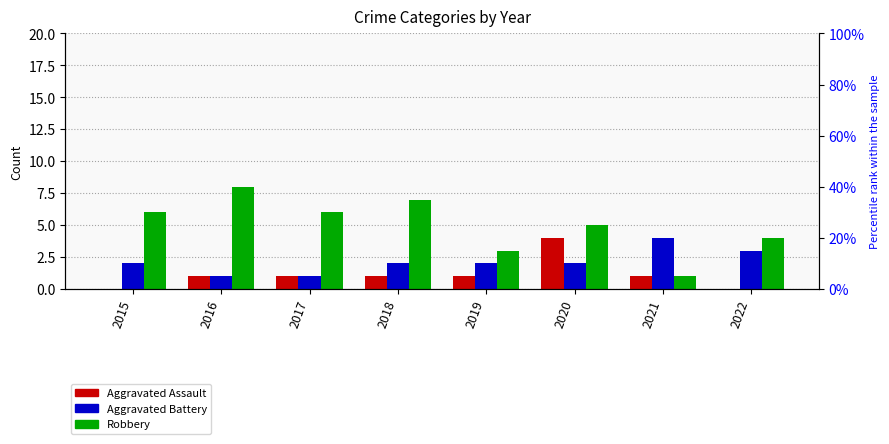

The Aggravated Assault series shows 1 at 2016. True or false?

True